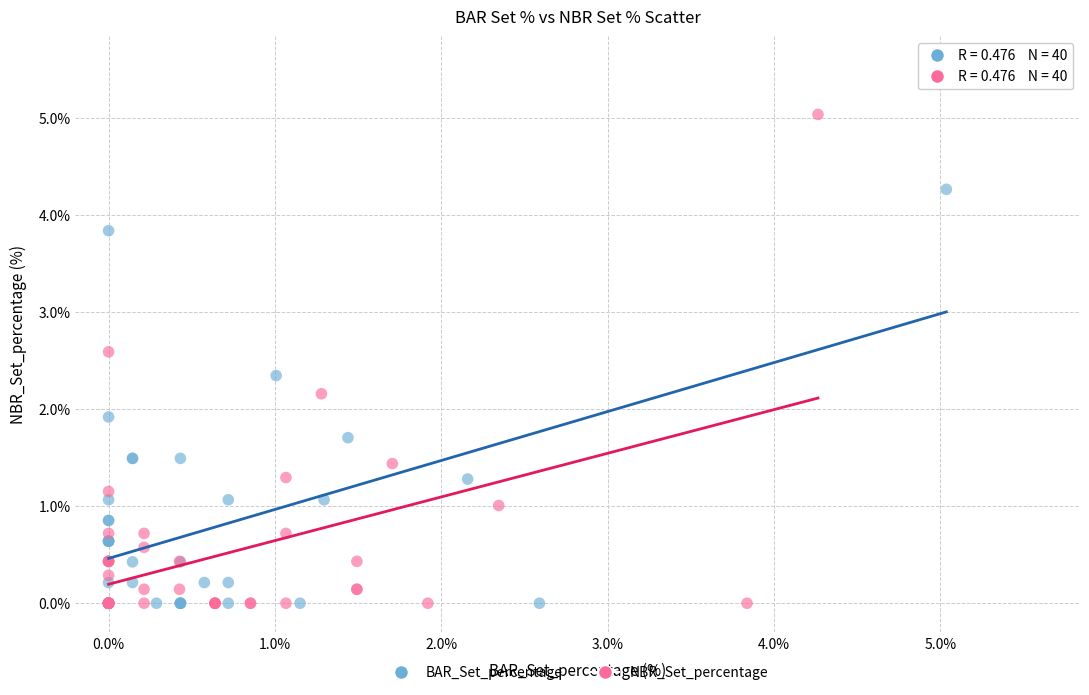

Which series has the widest spread of Y values?

NBR_Set_percentage